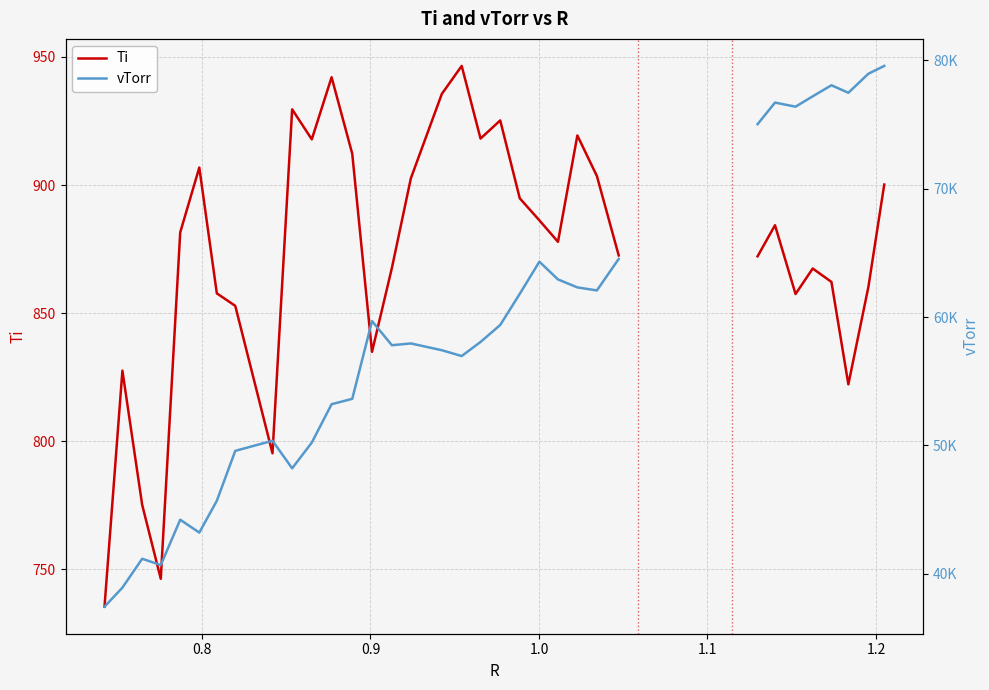

What are all the series names shown in the legend?

Ti, vTorr